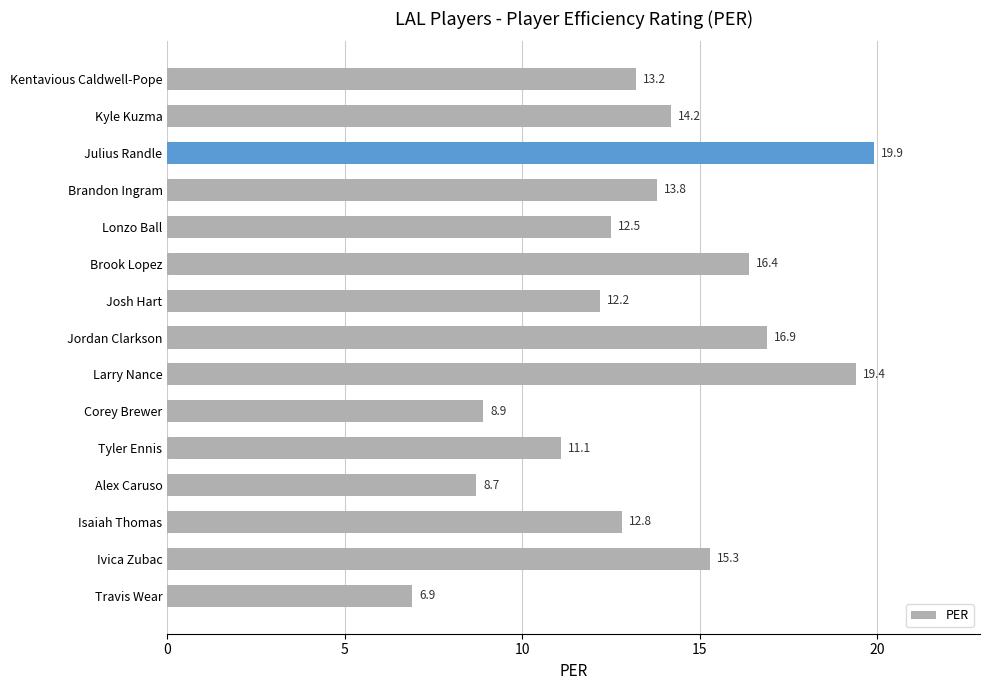

What is the difference between the second highest and minimum values?

12.5